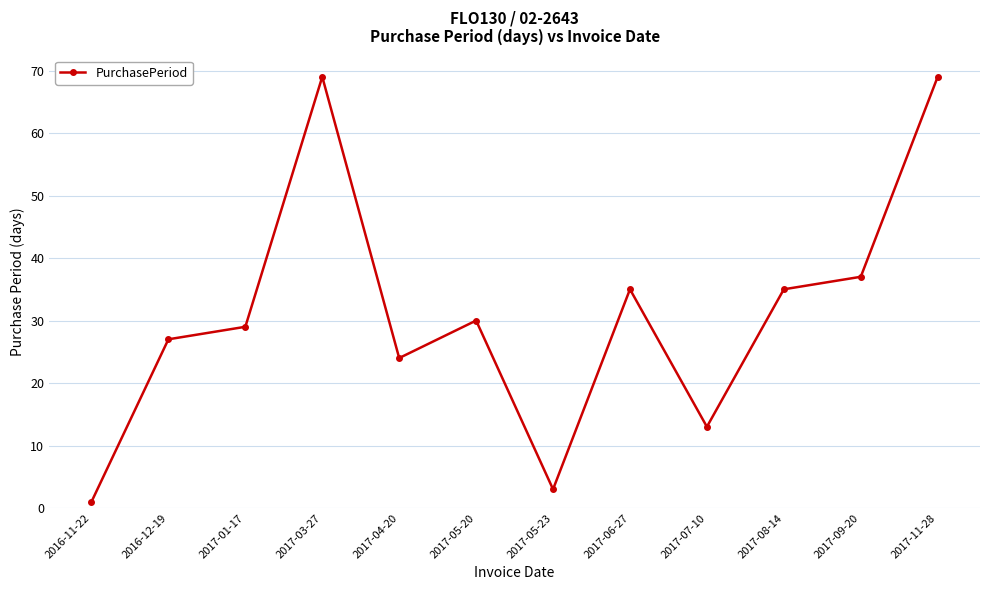

What is the sum of all values?

372